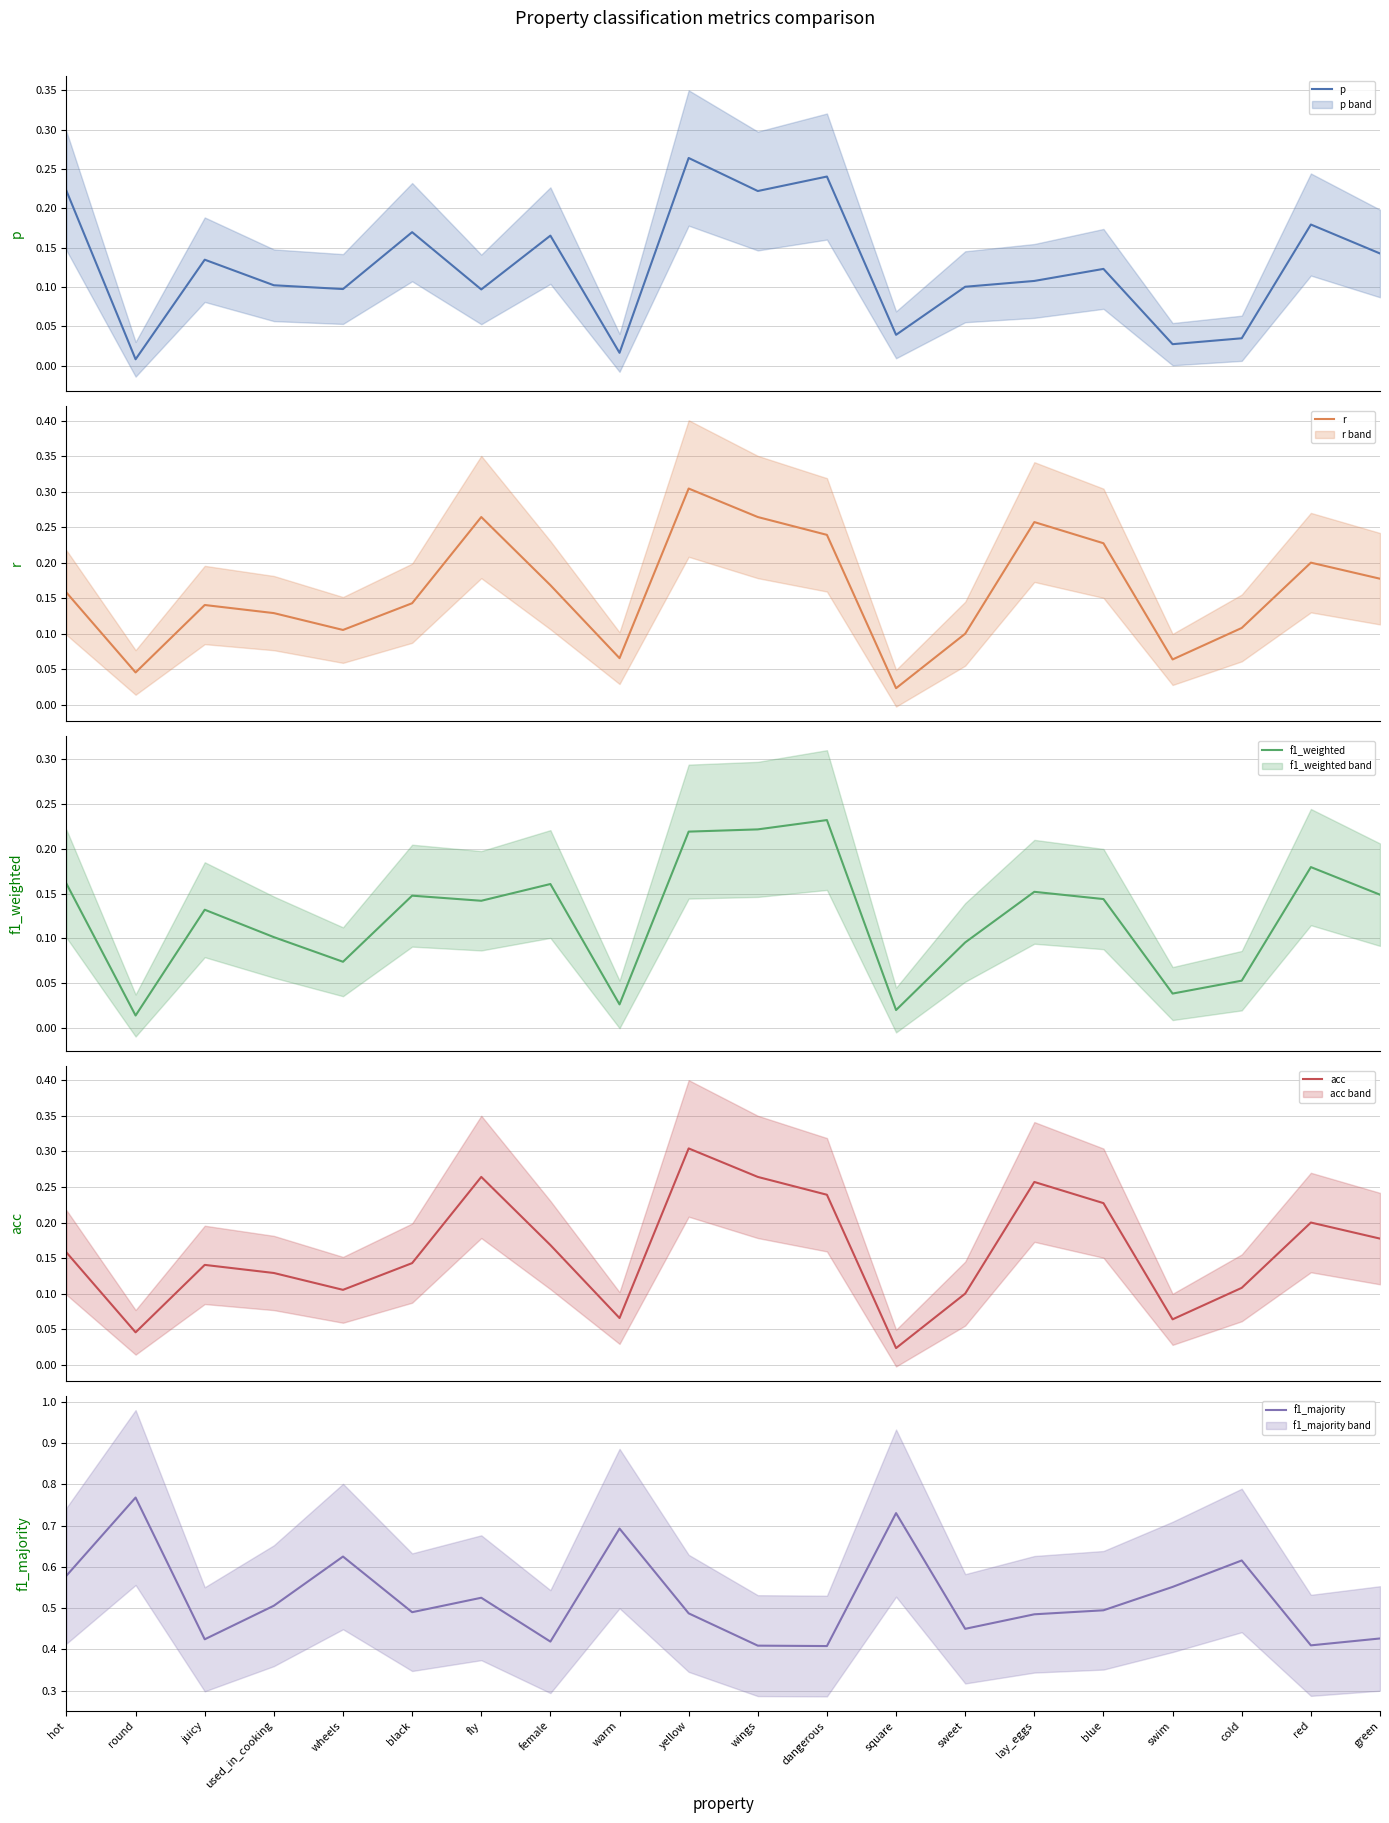

Between green and swim, which is larger?

green